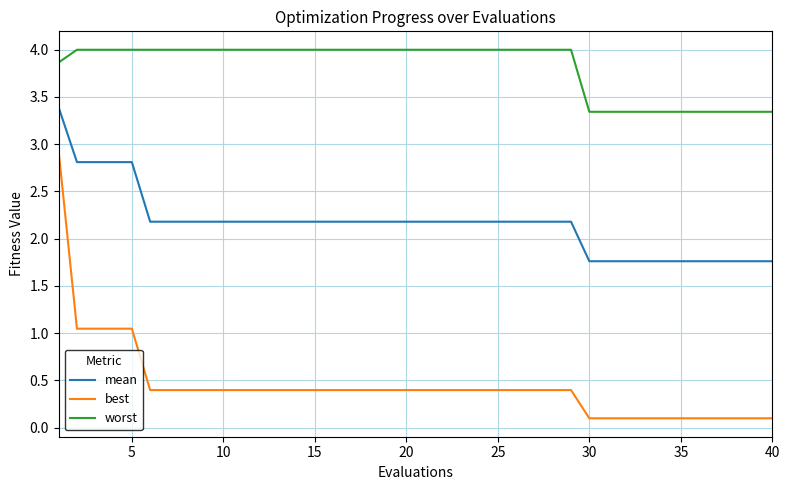

True or false: mean and worst intersect in this chart.

False